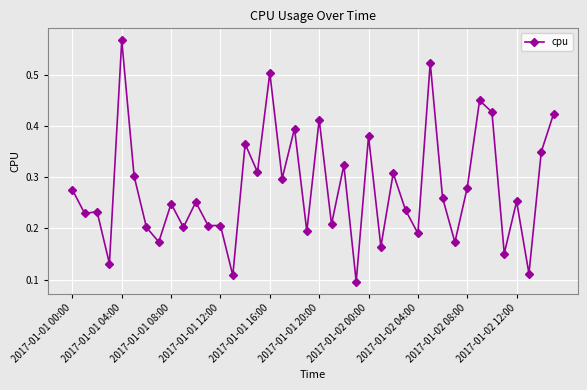

How many values are between 0 and 1?

40